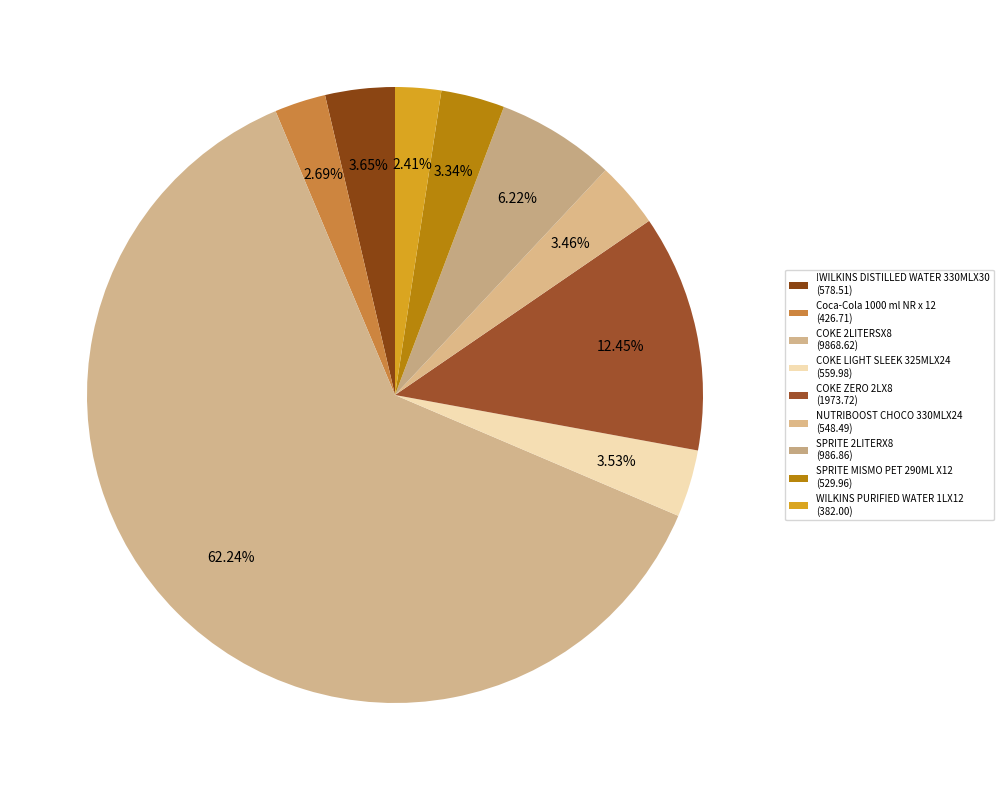

True or false: Coca-Cola 1000 ml NR x 12 accounts for 13% of the total.

False